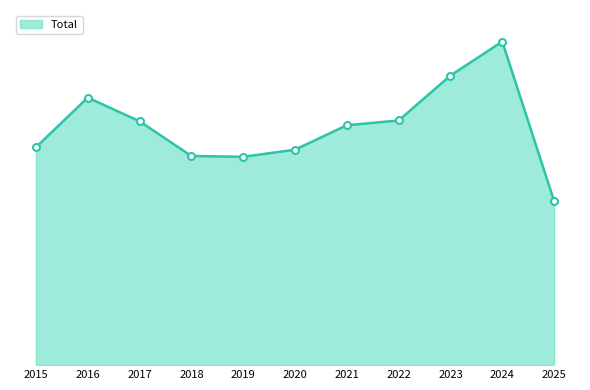

Does the chart have visible grid lines?

No